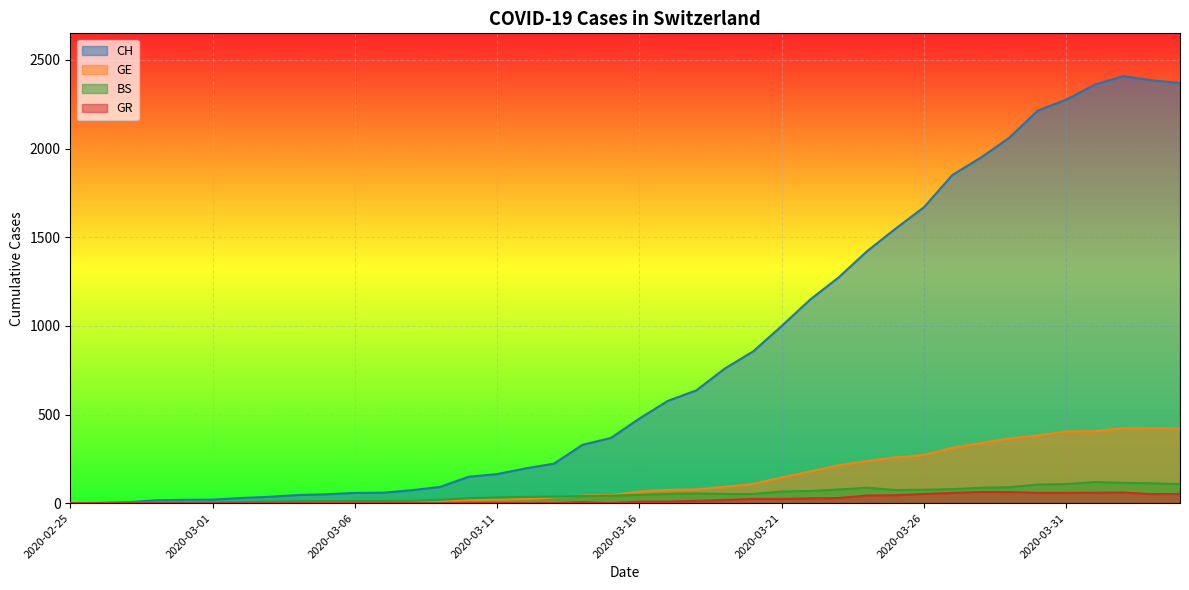

True or false: GE has a value of 20 at 2020-03-11.

True